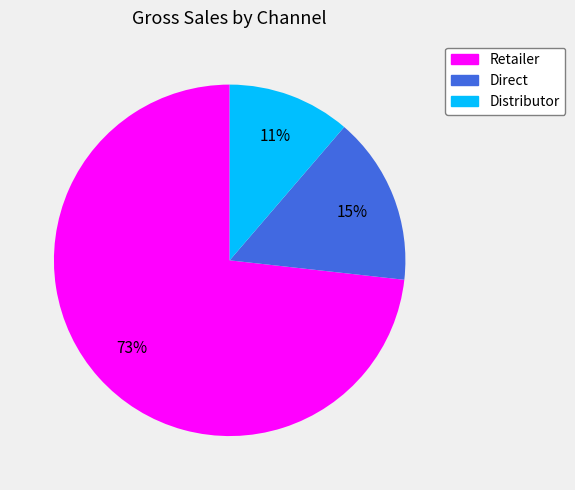

Rank the categories by value from lowest to highest.

Distributor, Direct, Retailer